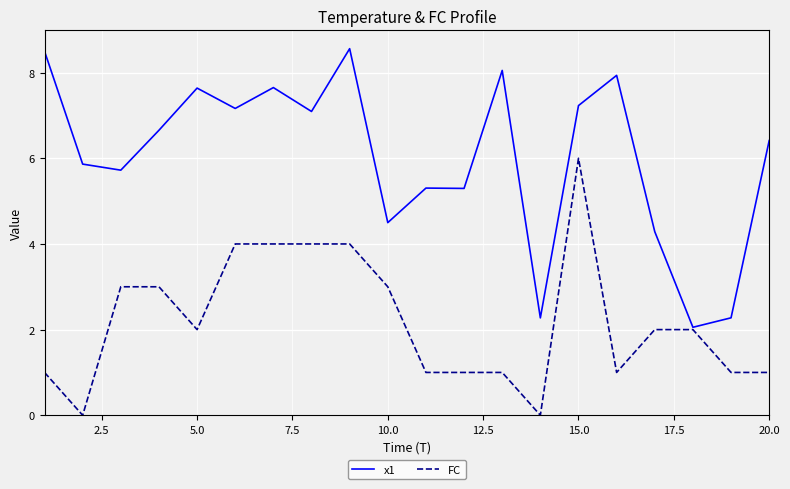

List the series in order of their overall mean, highest first.

x1, FC